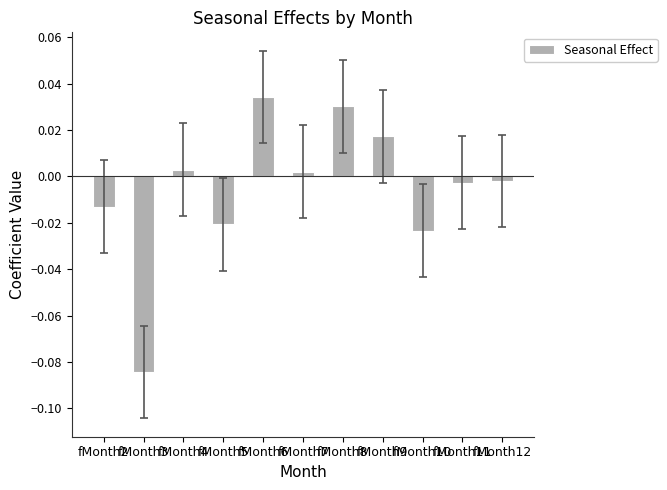

True or false: the data shows -0.0 at fMonth11.

False